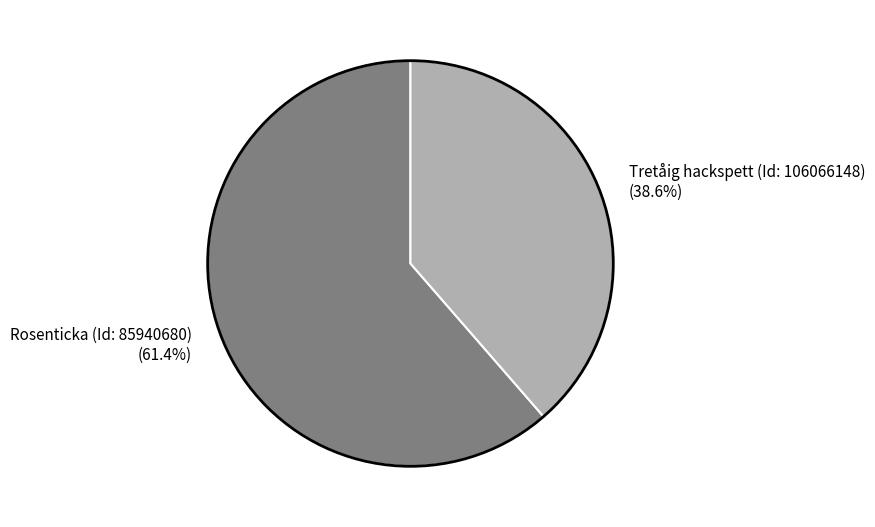

How much of the chart is everything except Tretåig hackspett (Id: 106066148)?

61.4%